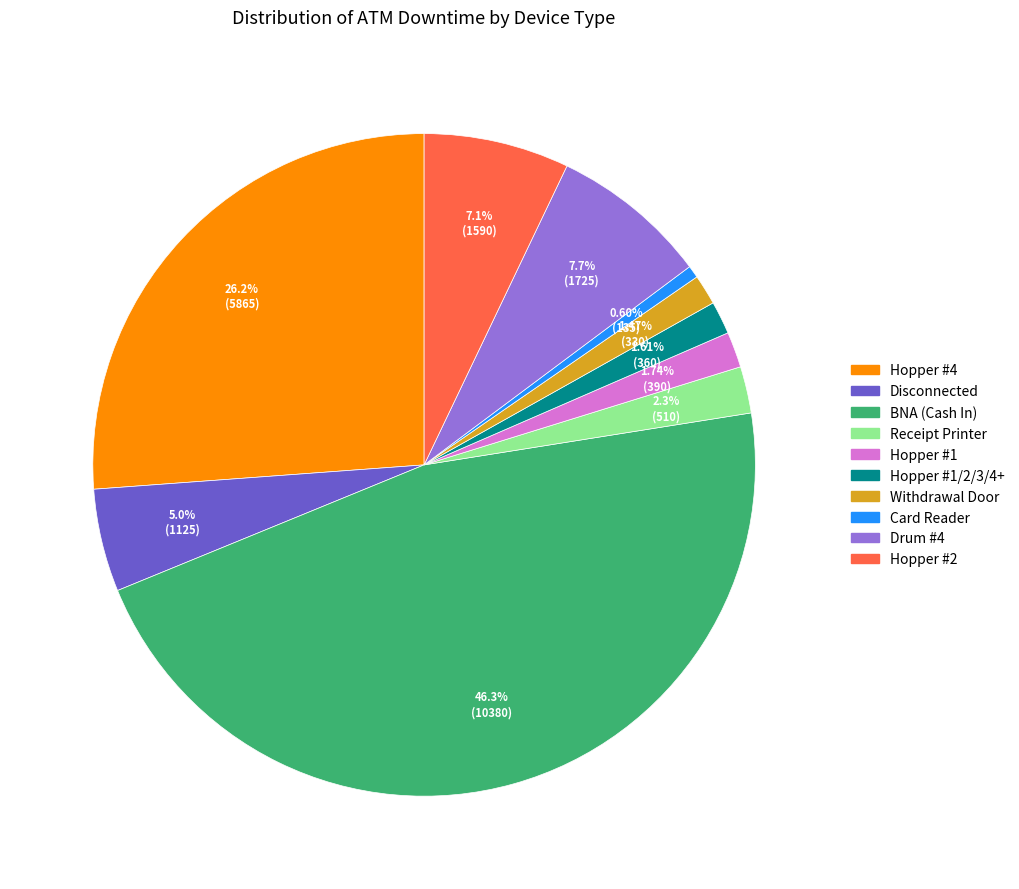

To the nearest percent, what is the difference between the largest and smallest slice percentages?

46%